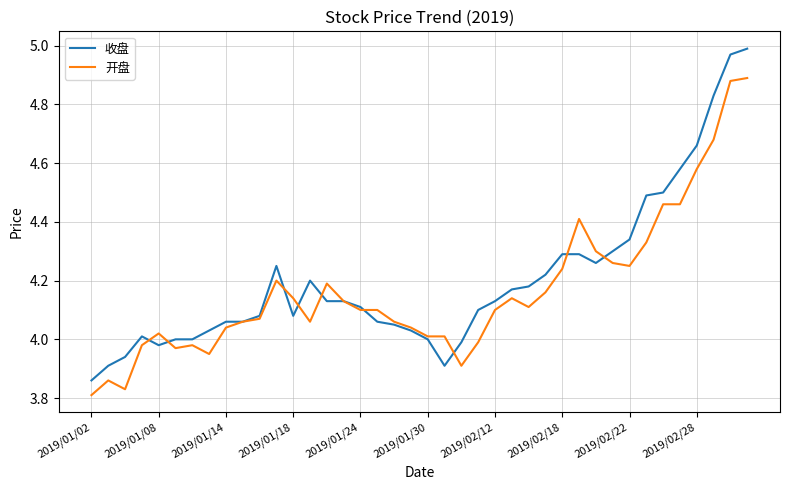

Which series has the widest spread of values?

收盘